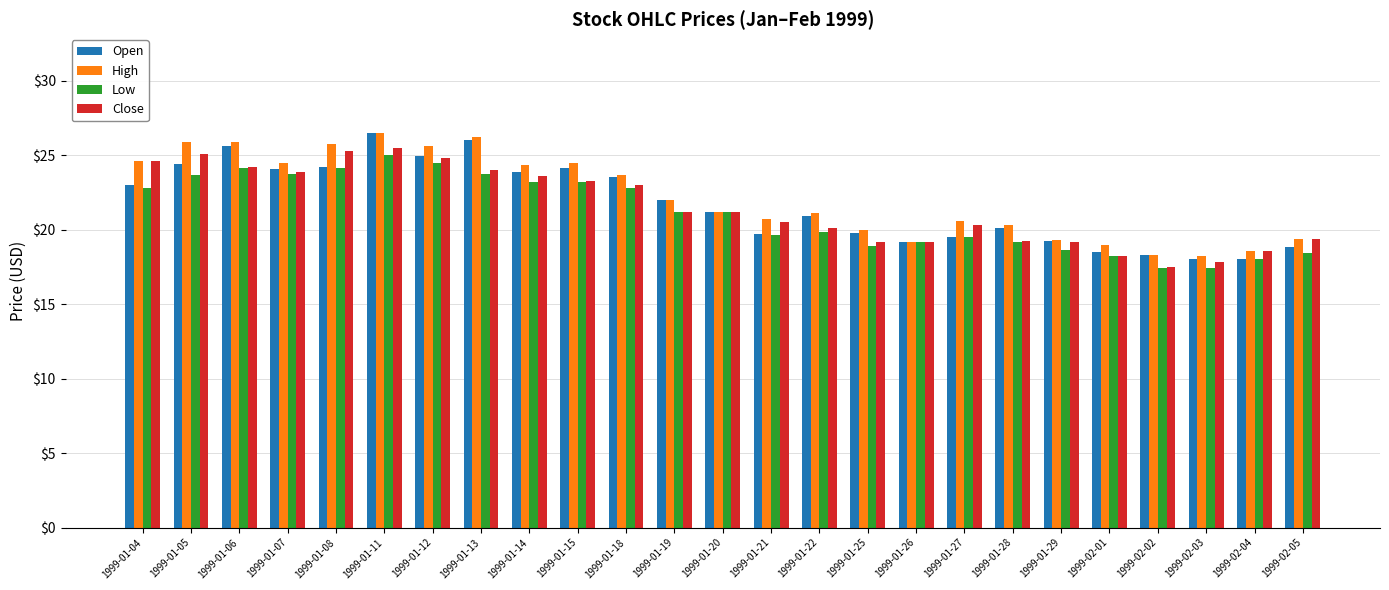

What is the average value of the Open series?

21.7